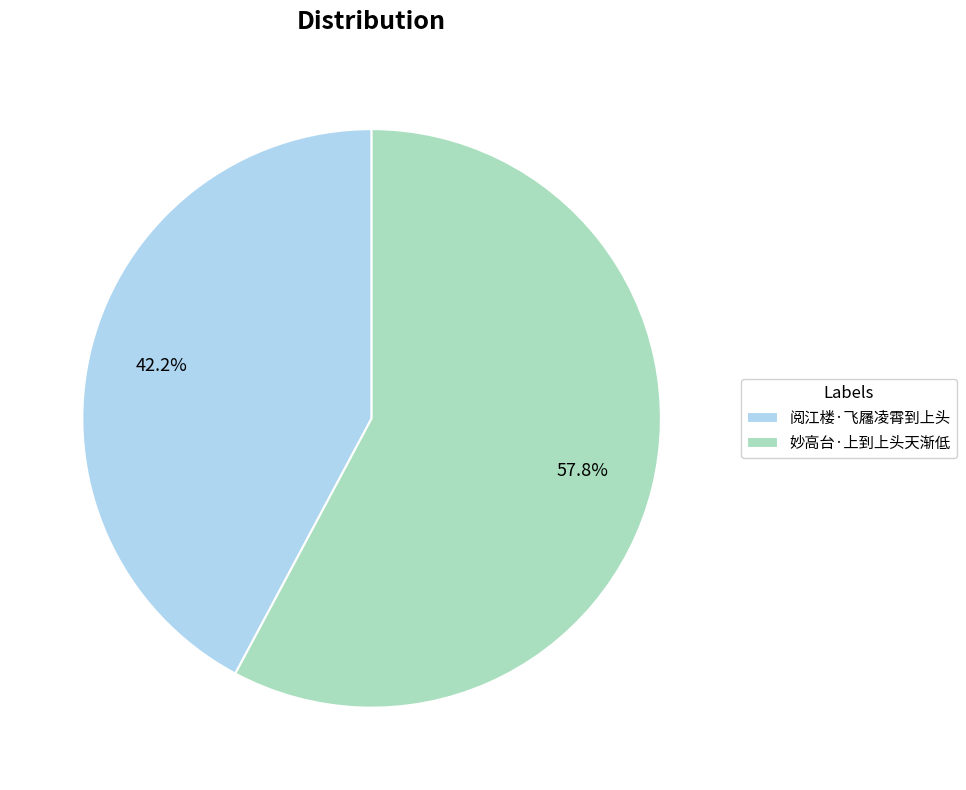

Between 妙高台·上到上头天渐低 and 阅江楼·飞屩凌霄到上头, which is larger?

妙高台·上到上头天渐低